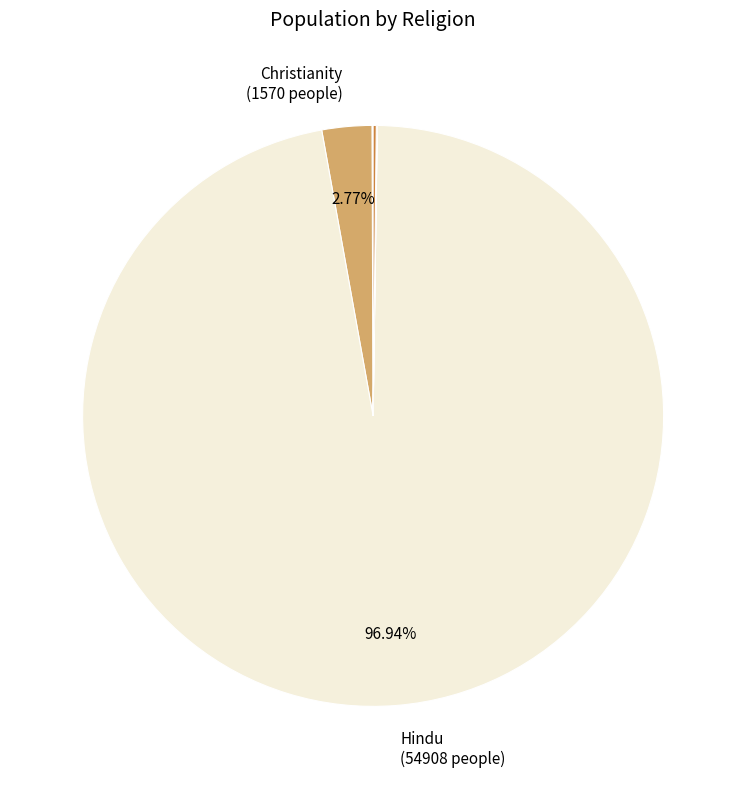

What is the largest slice in the pie chart?

Hindu